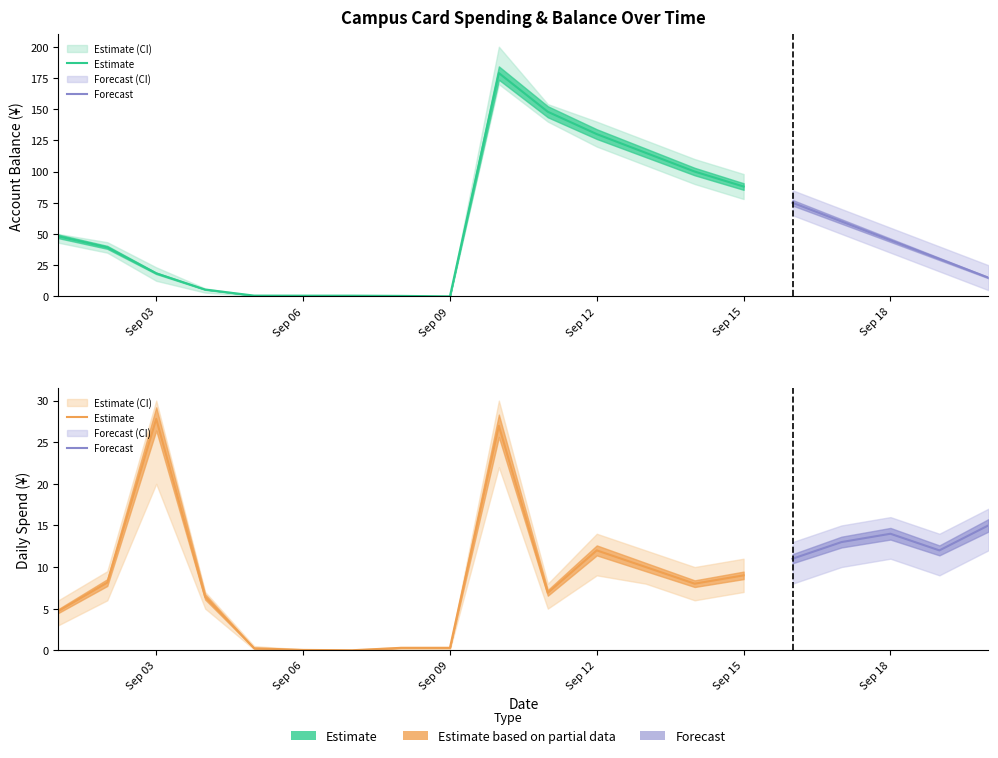

At how many categories does at least one series exceed 168?

1